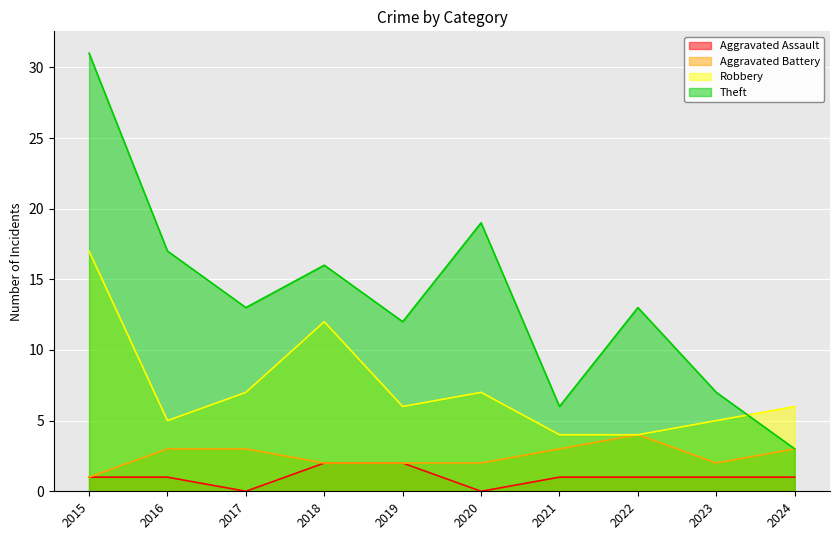

What is the total value across all series at 2015?

50